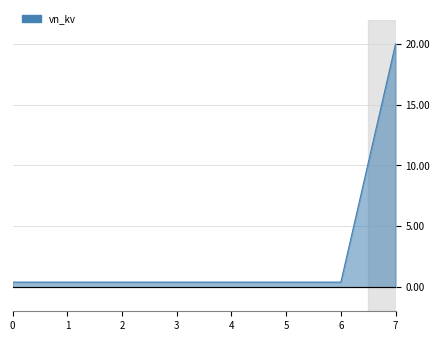

What is the average value?

2.9